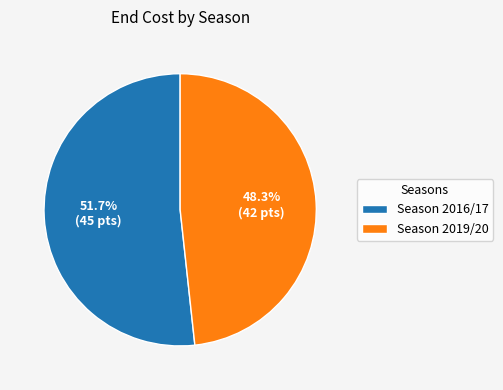

Which slice is the largest?

Season 2016/17